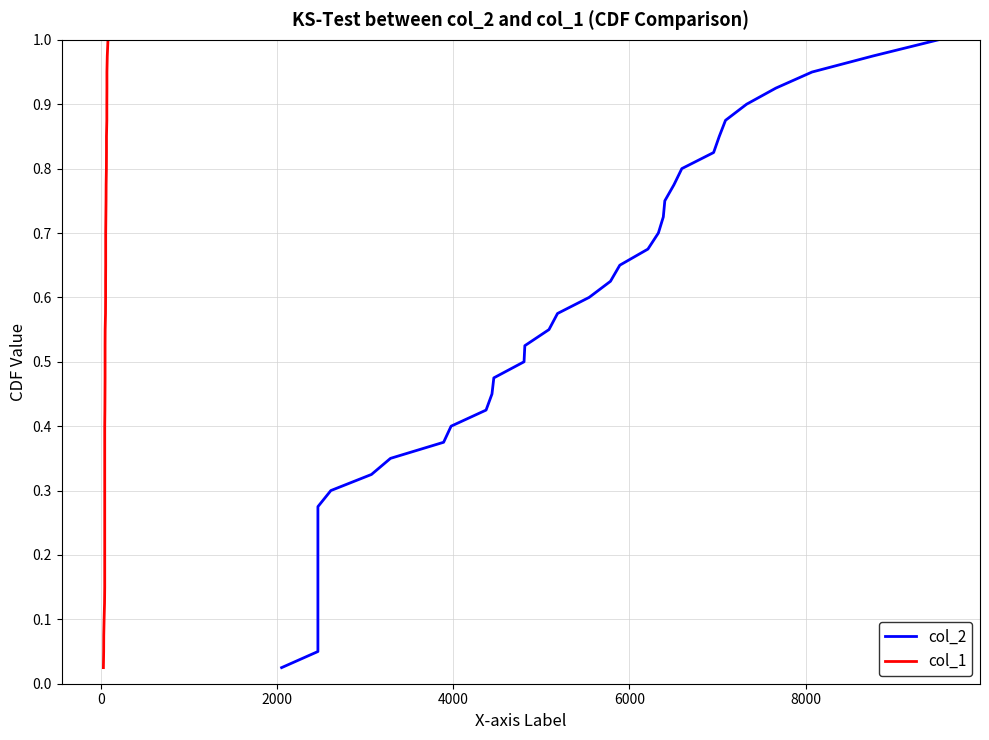

What are all the series names shown in the legend?

col_2, col_1